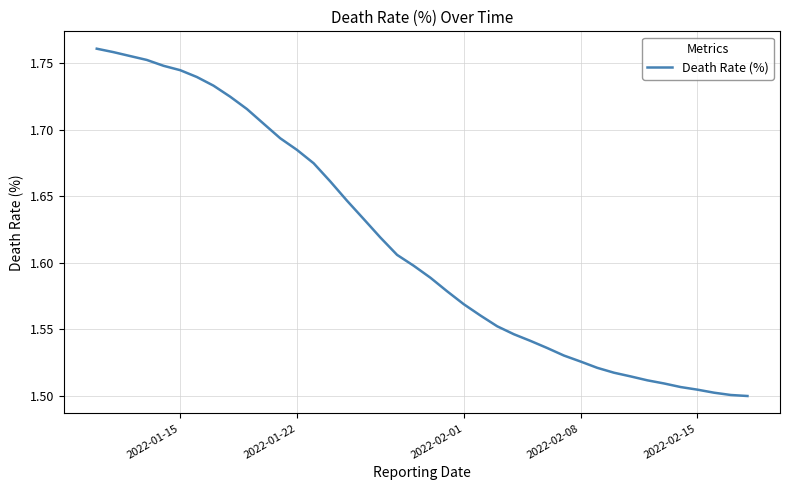

Does the chart display data point markers on the line(s)?

No